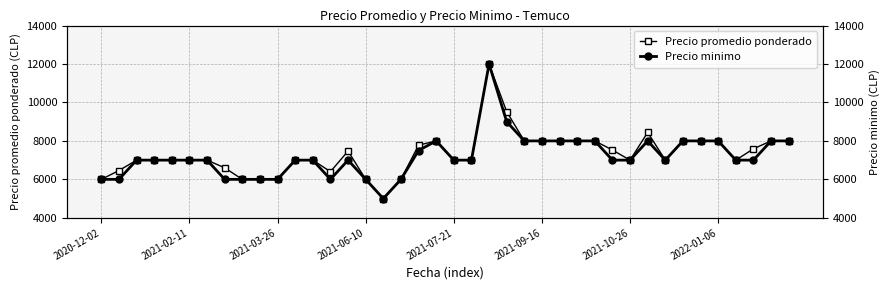

Count the number of data series in this chart.

2